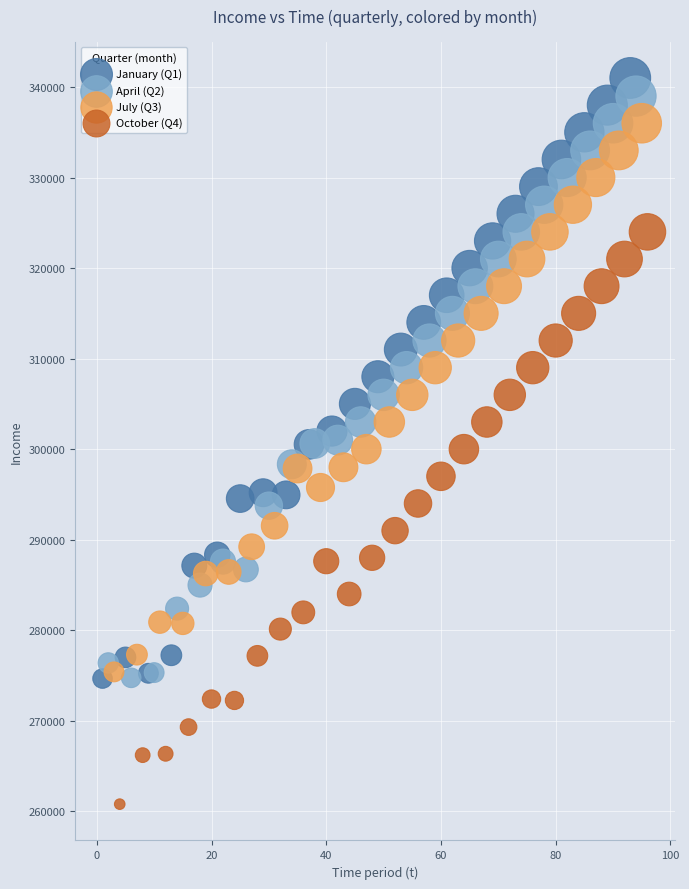

Which series contains the lowest Y value?

October (Q4)